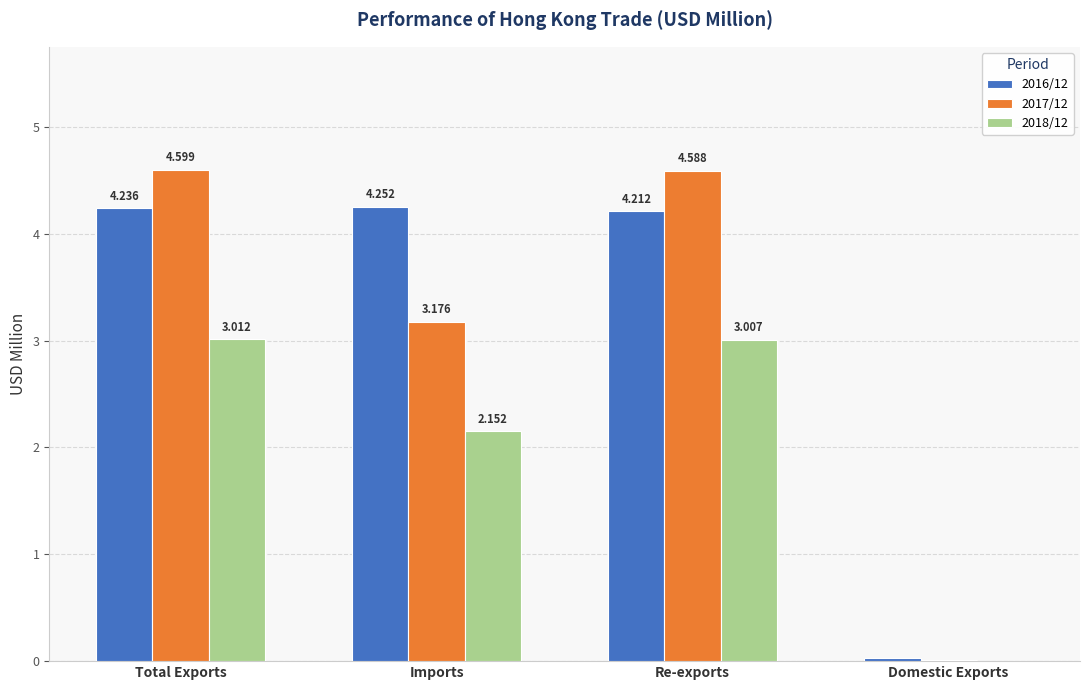

Where is 2016/12 nearest to the value 2?

Domestic Exports